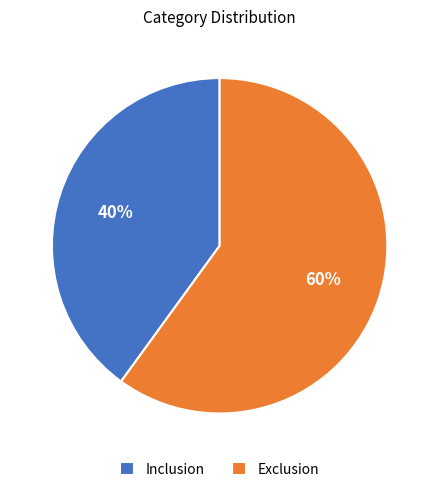

Rank the categories by value from lowest to highest.

Inclusion, Exclusion